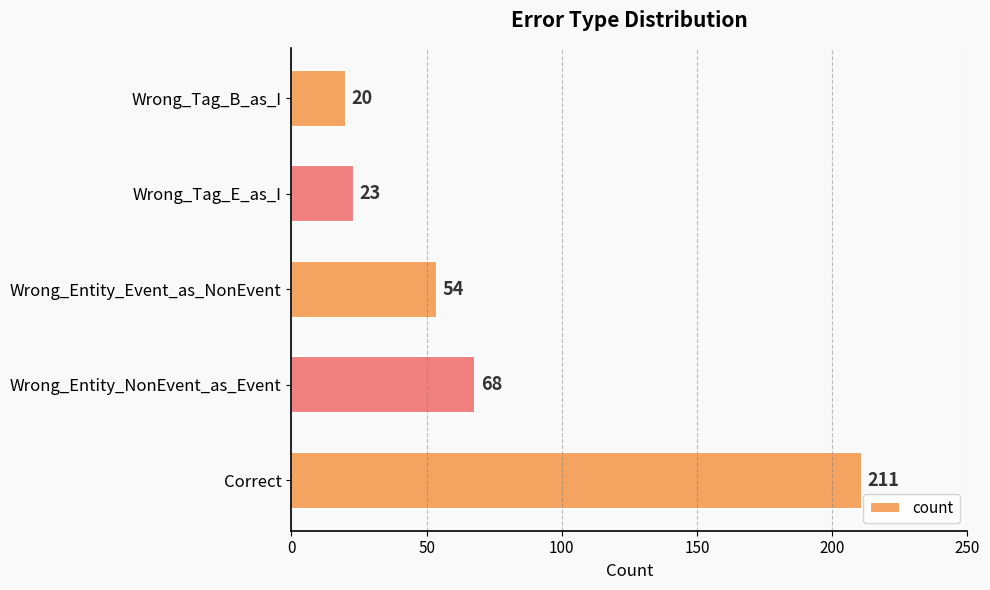

Reading top to bottom, transcribe all the data shown in this chart.

Wrong_Tag_B_as_I=20	Wrong_Tag_E_as_I=23	Wrong_Entity_Event_as_NonEvent=54	Wrong_Entity_NonEvent_as_Event=68	Correct=211